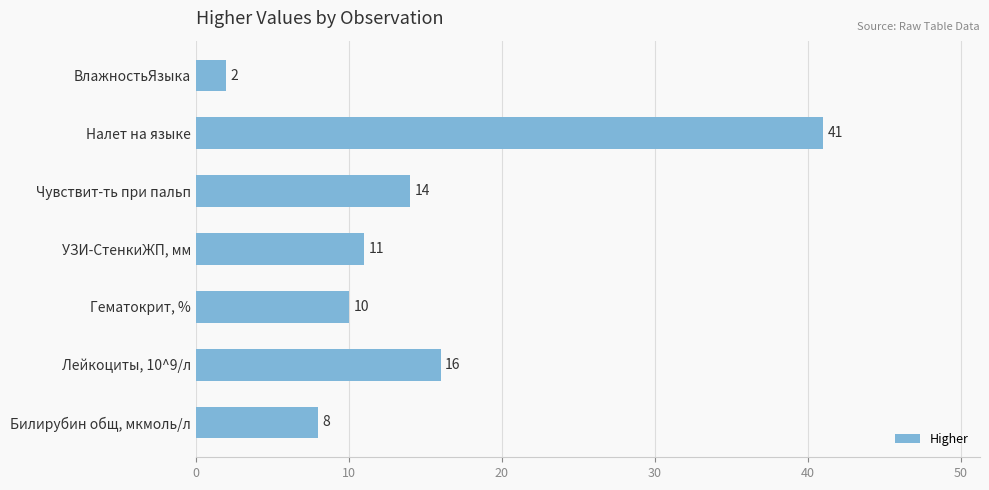

Count the number of categories in the chart.

7